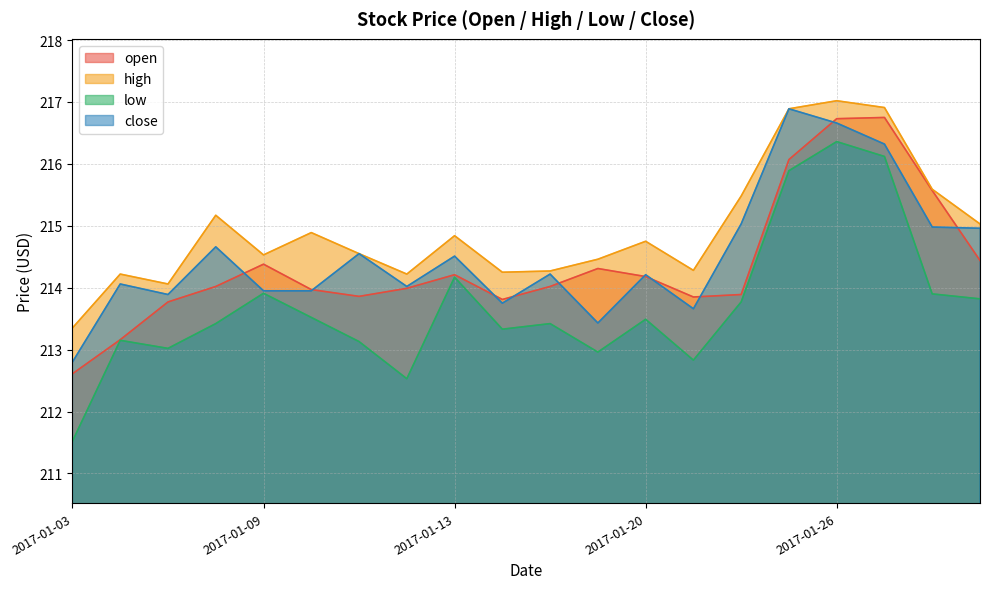

In open, how many points are higher than both neighbors (excluding endpoints)?

4